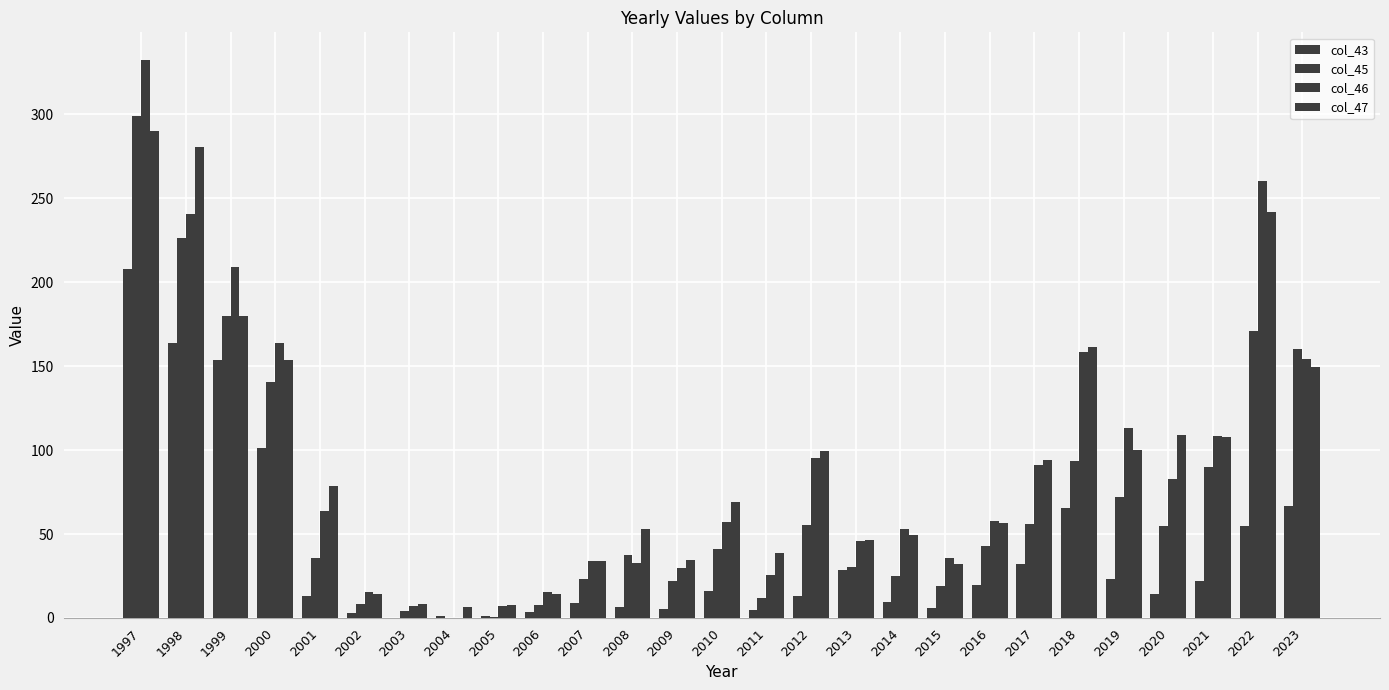

At 2016, list the series in order from largest to smallest.

col_46, col_47, col_45, col_43